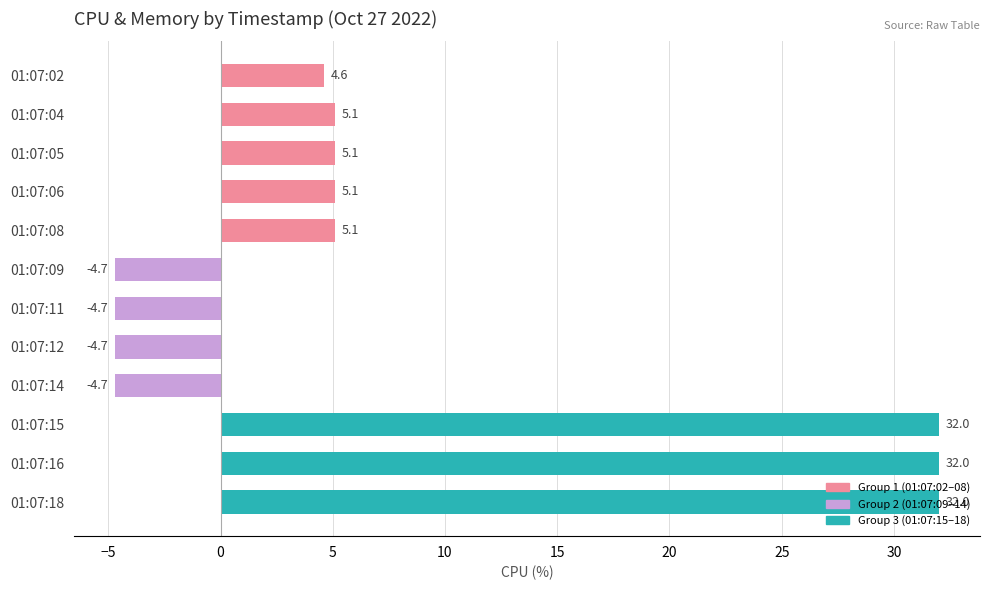

What is the value of the 2nd bar from the top?

5.1